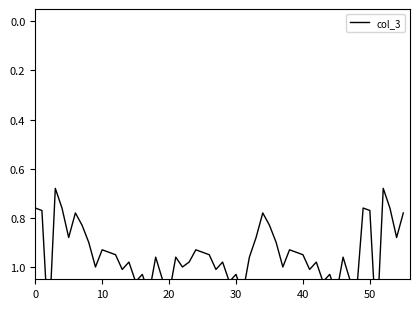

How many points are lower than both their immediate neighbors (excluding endpoints)?

5